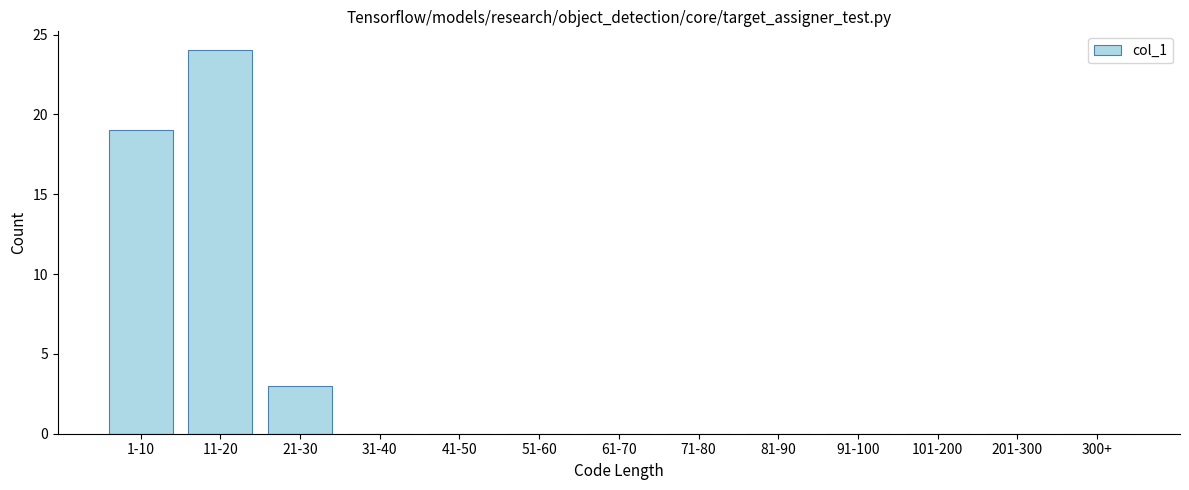

Reading left to right, list all the values displayed in this chart.

1-10=19	11-20=24	21-30=3	31-40=0	41-50=0	51-60=0	61-70=0	71-80=0	81-90=0	91-100=0	101-200=0	201-300=0	300+=0